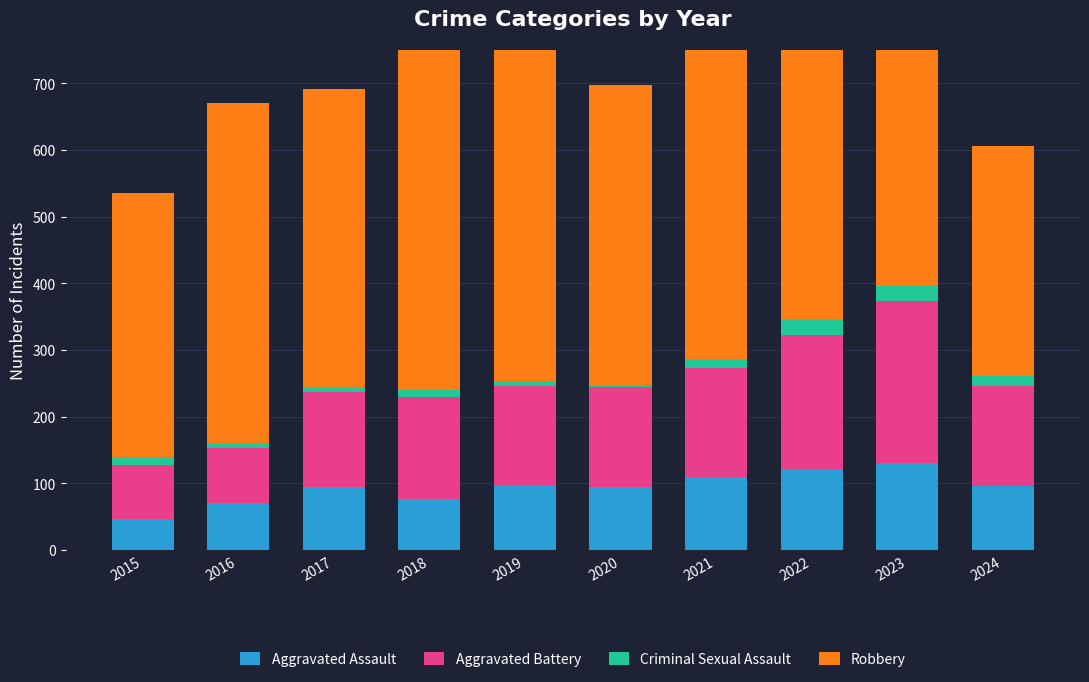

What is the difference between the maximum and minimum values in the Criminal Sexual Assault series?

21